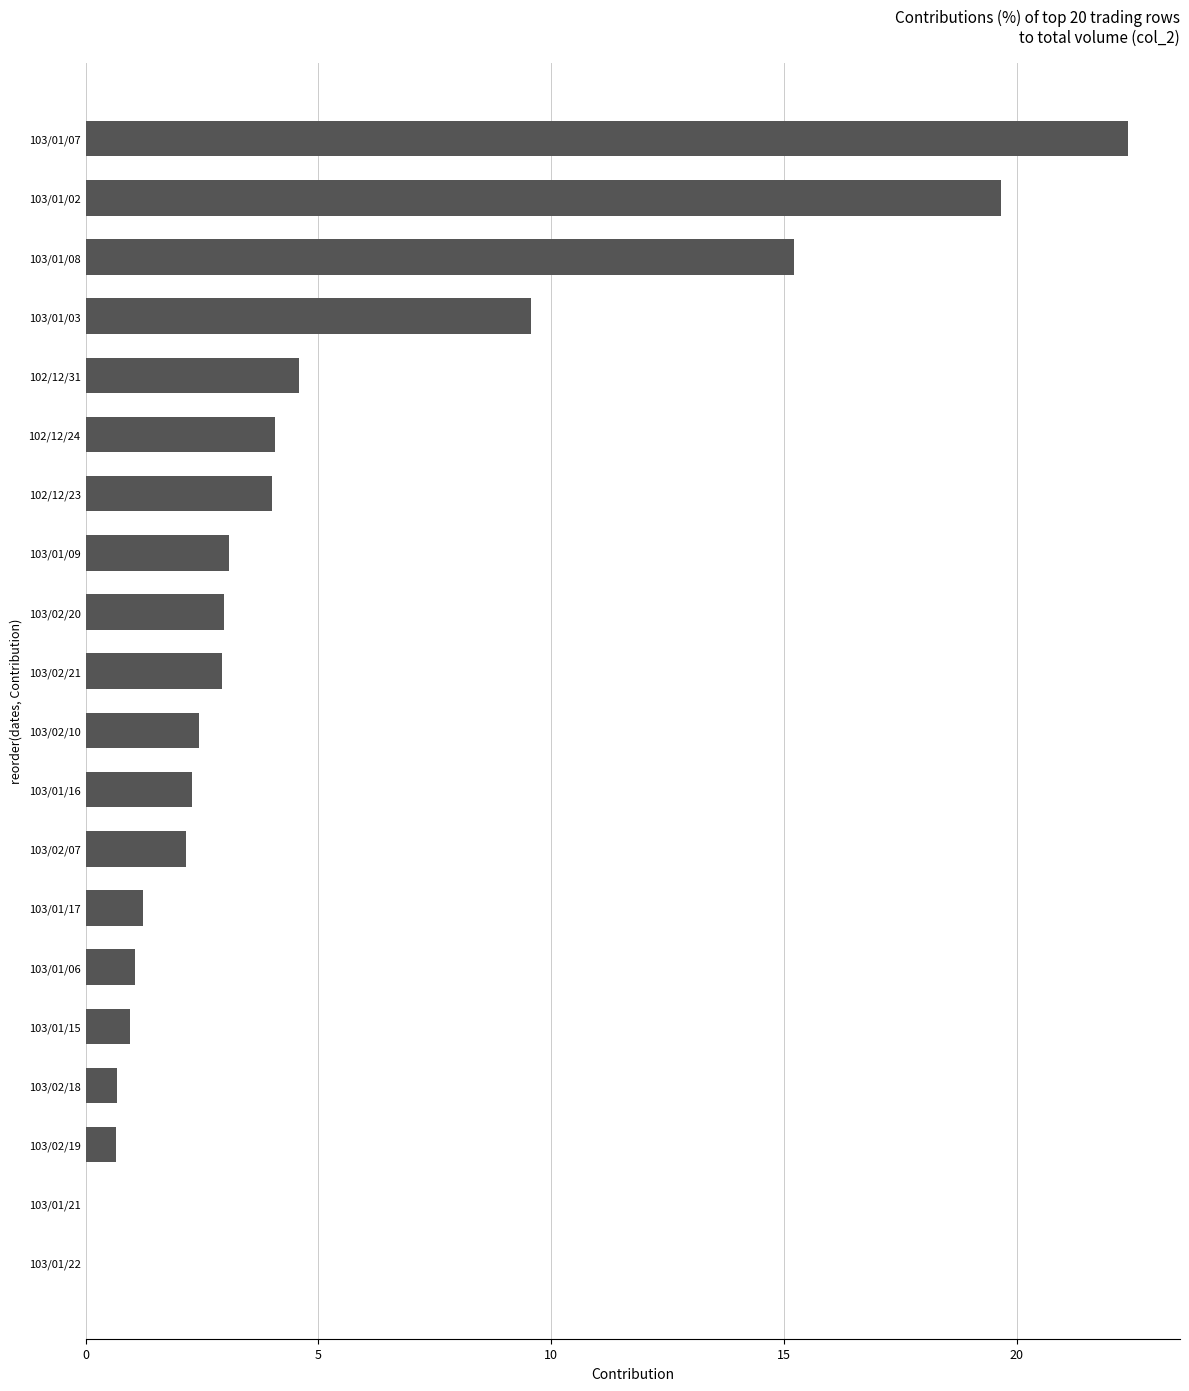

The value at 103/02/07 is 0.7. True or false?

False